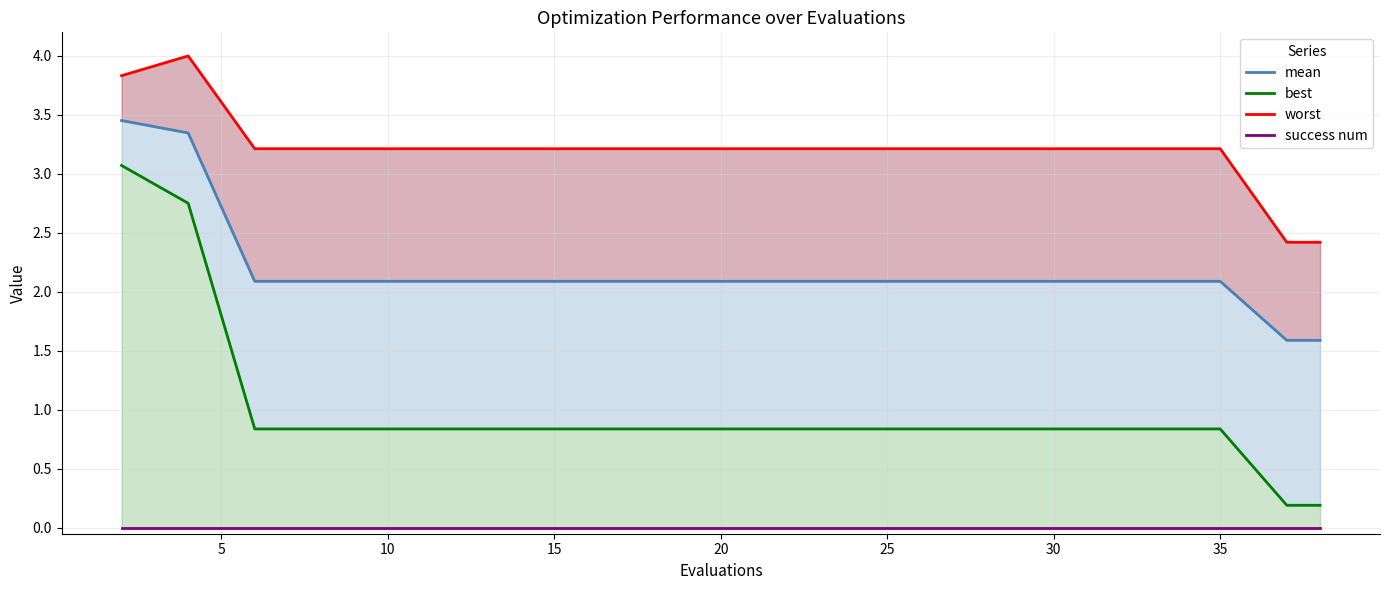

What are all the series names shown in the legend?

mean, best, worst, success num